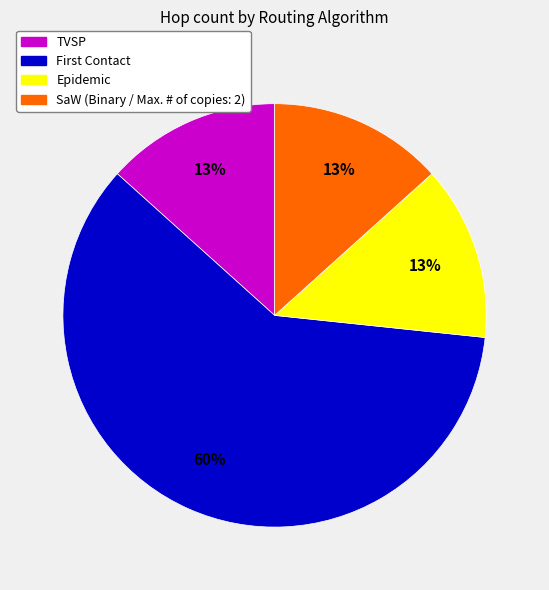

How many slices are in this pie chart?

4